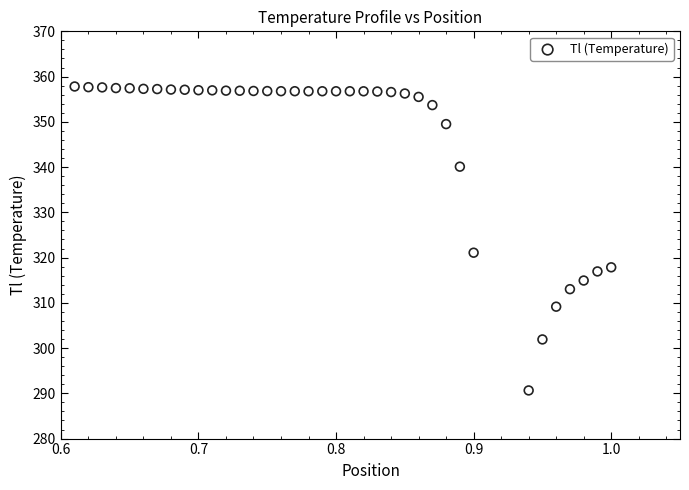

What is the range of Y values (max minus min)?

67.2